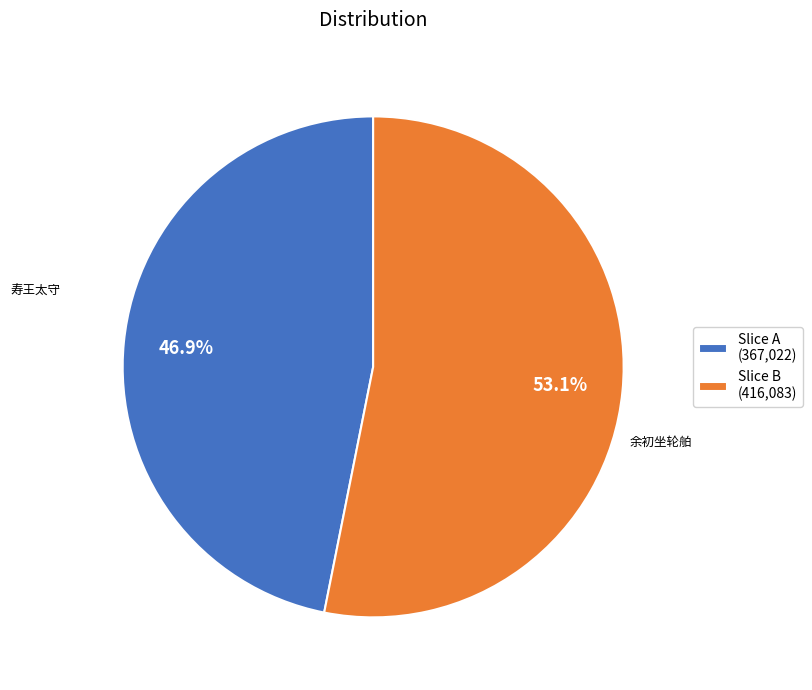

Rank the categories by value from highest to lowest.

Slice B (416,083), Slice A (367,022)